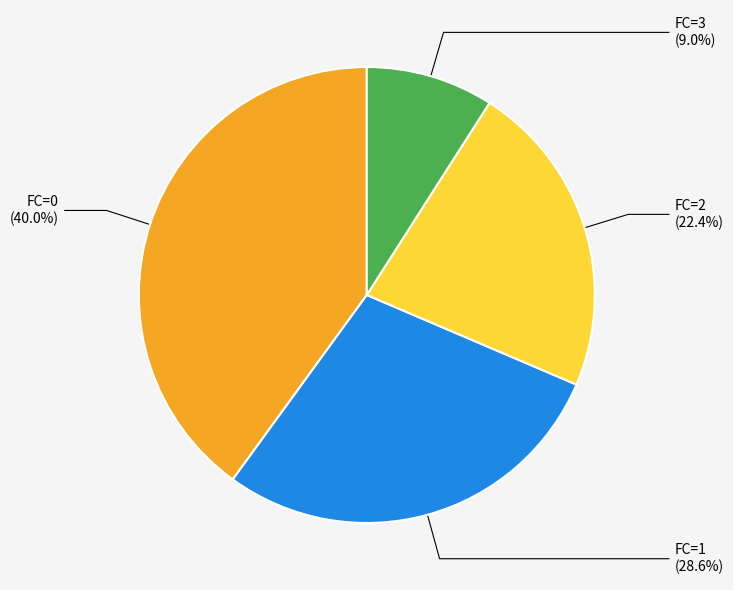

Is there any slice that represents more than half of the pie?

No